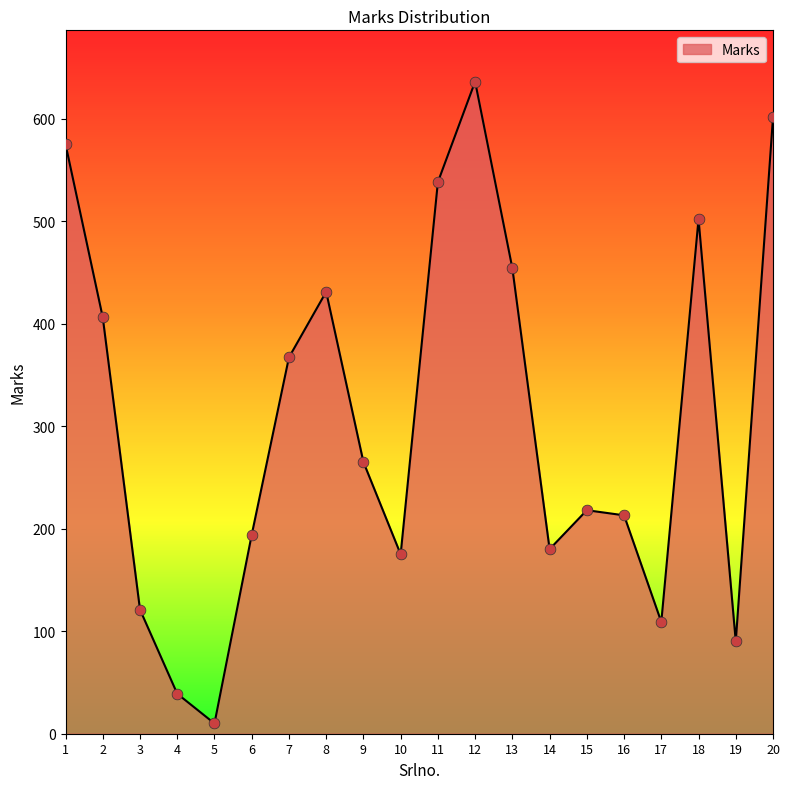

Which has a higher value, 4 or 19?

19